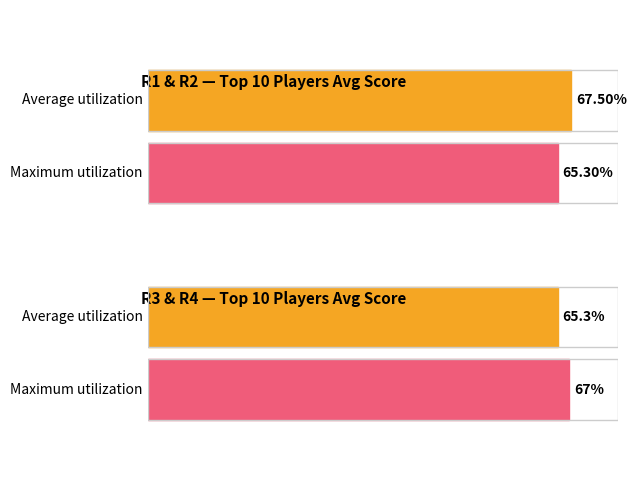

Is it true that Maximum utilization equals 122 at Tringale, Cameron?

False